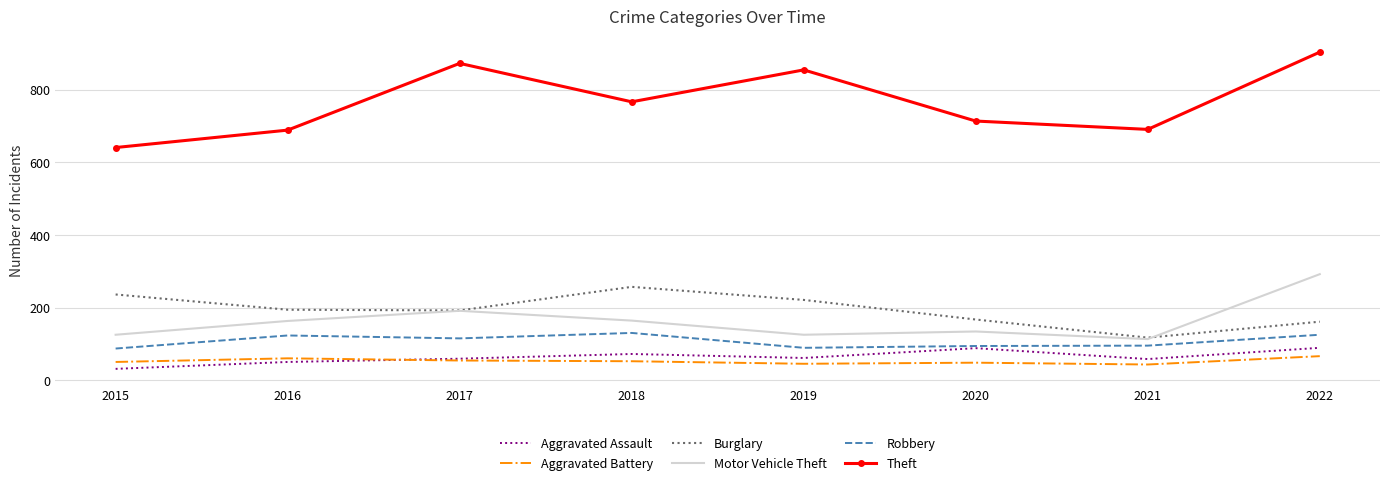

What is the highest value of the Robbery series?

130